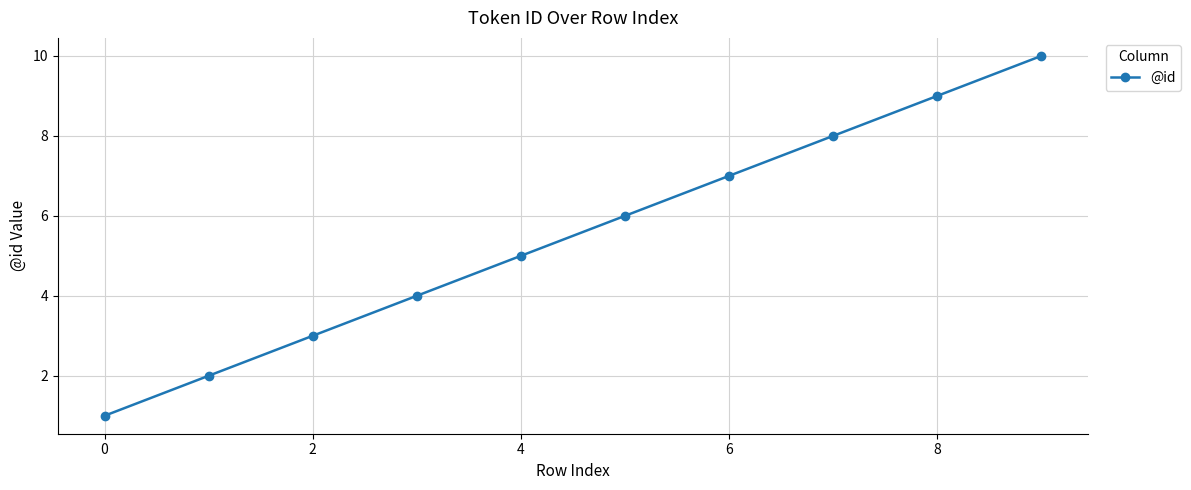

True or false: there are more than 1 points higher than both neighbors.

False